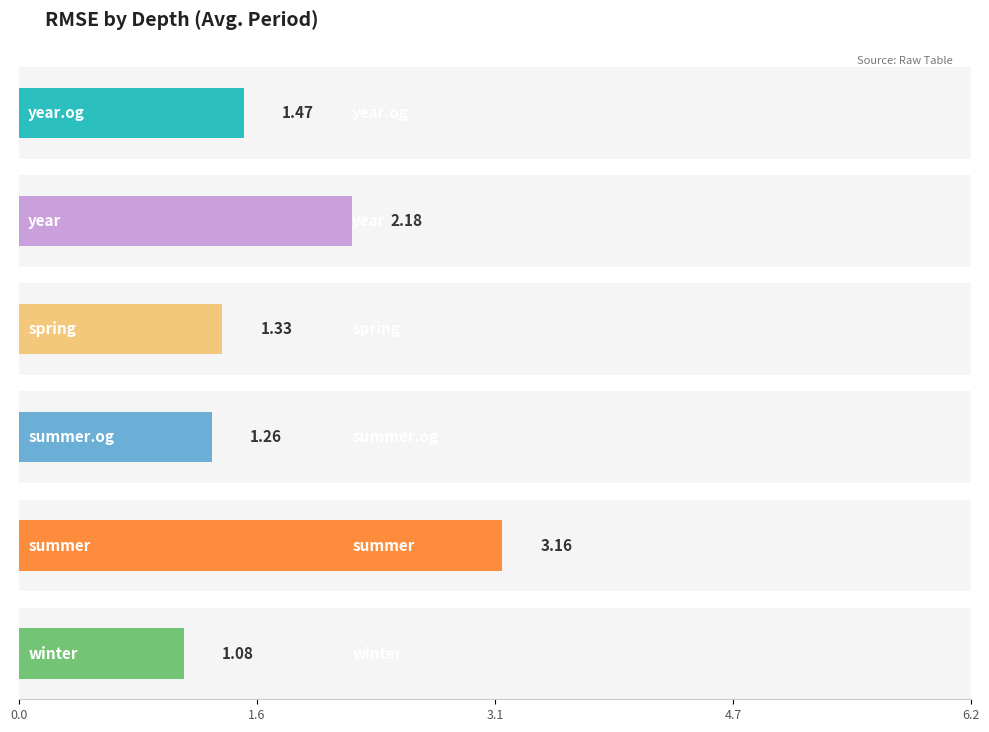

What value does the summer.og series have at Avg.?

1.3